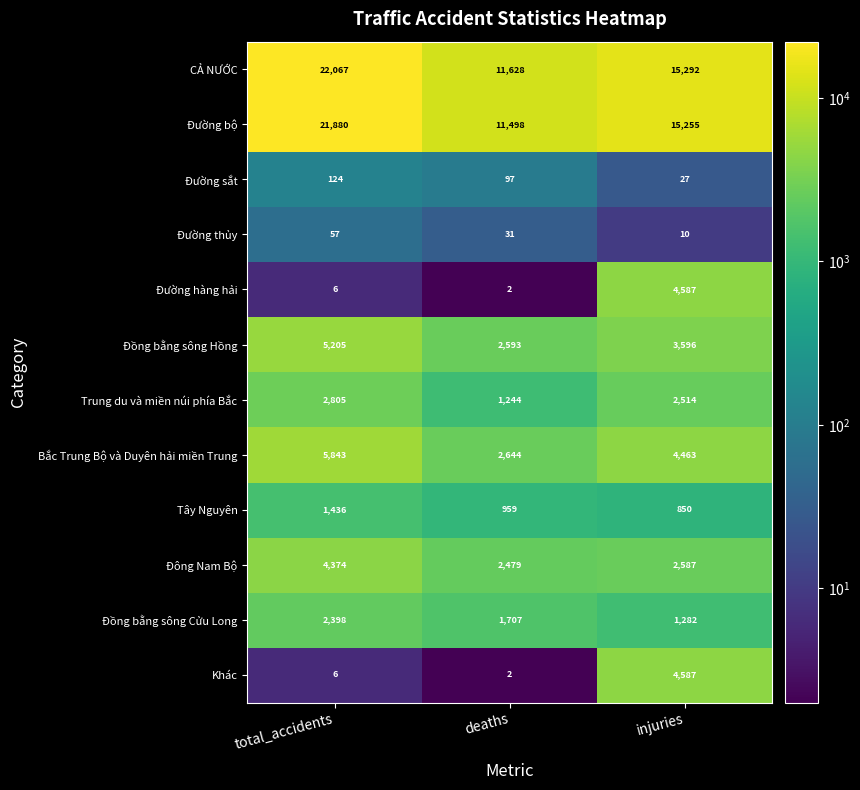

What is the total value across all series at deaths?

34884